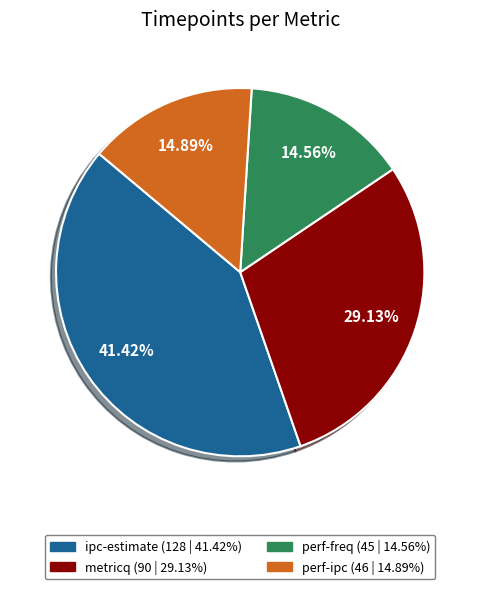

To the nearest percent, what is the difference between the largest and smallest slice percentages?

27%